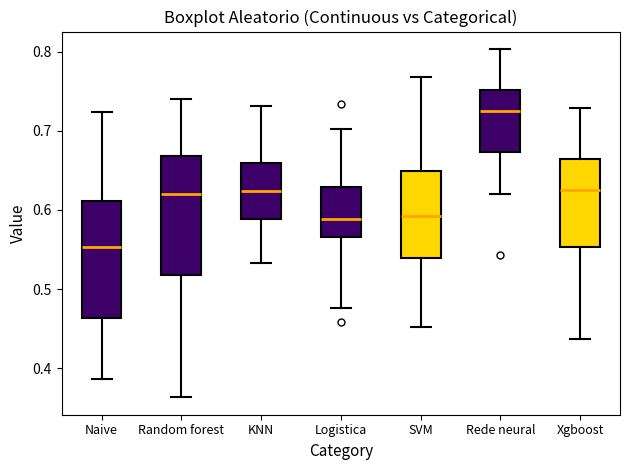

Which box has the lowest median line?

Naive